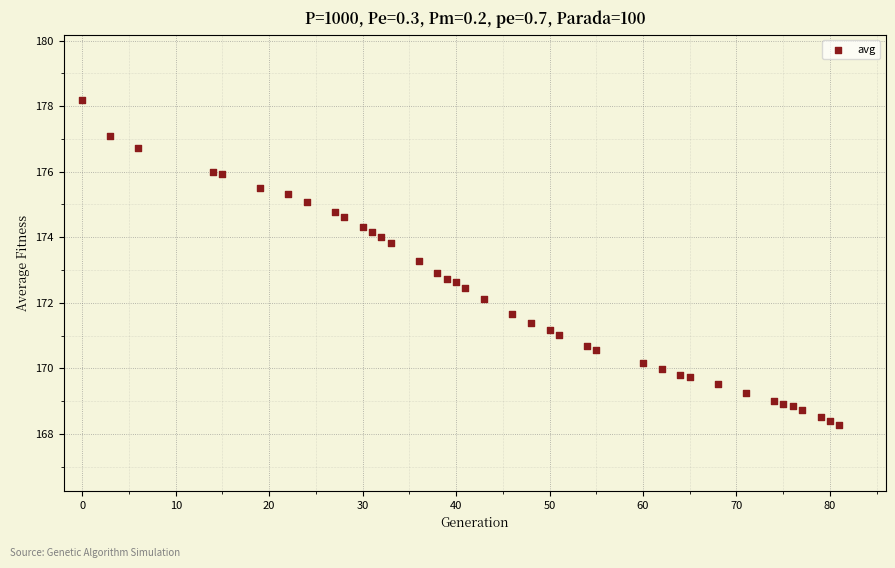

What is the range of X values (max minus min)?

81.0